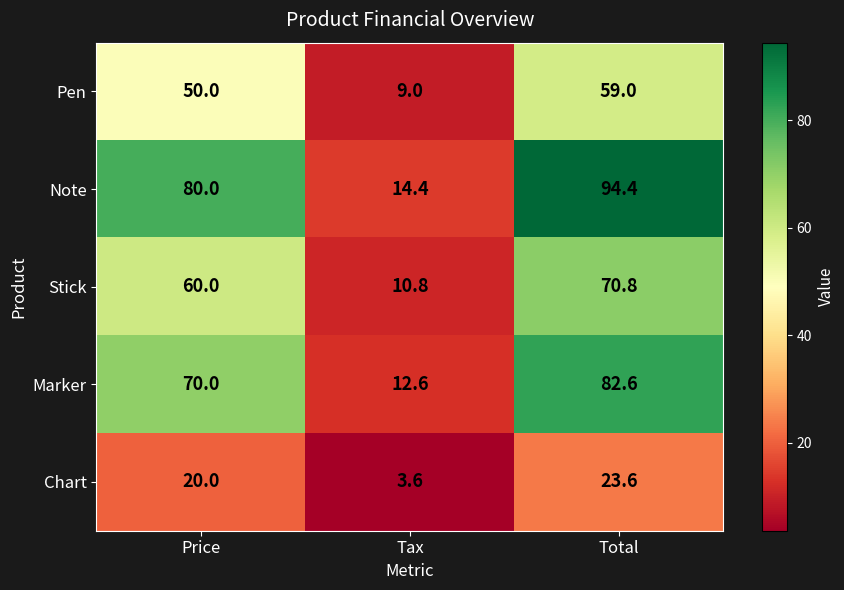

What is the difference between the second highest and minimum values in the Pen series?

41.0